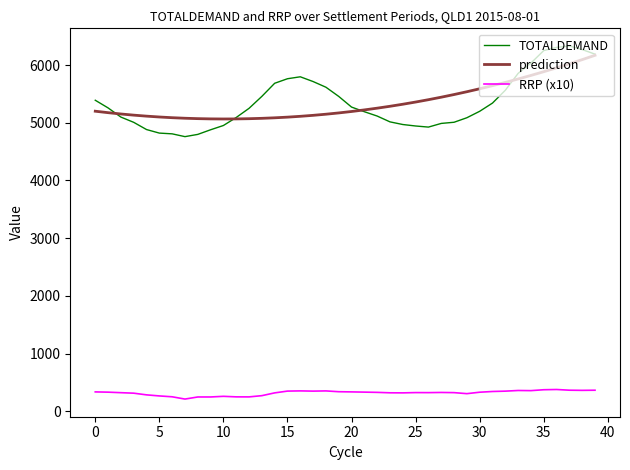

What is the maximum value for prediction?

6168.7